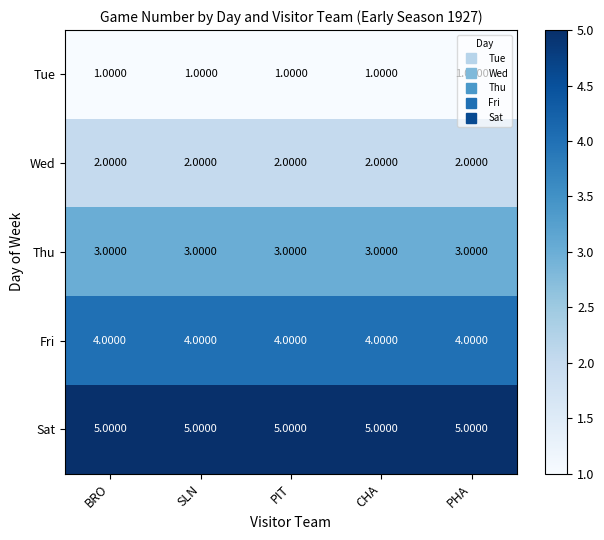

What is the average value of the Thu series?

3